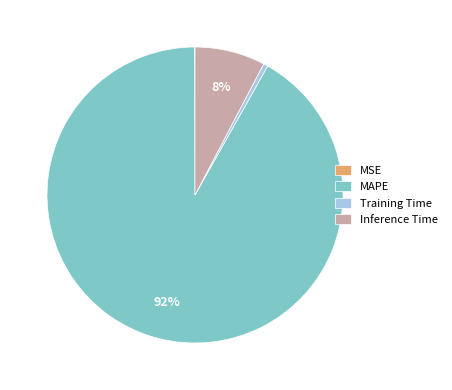

To the nearest percent, what is the average slice percentage?

25%